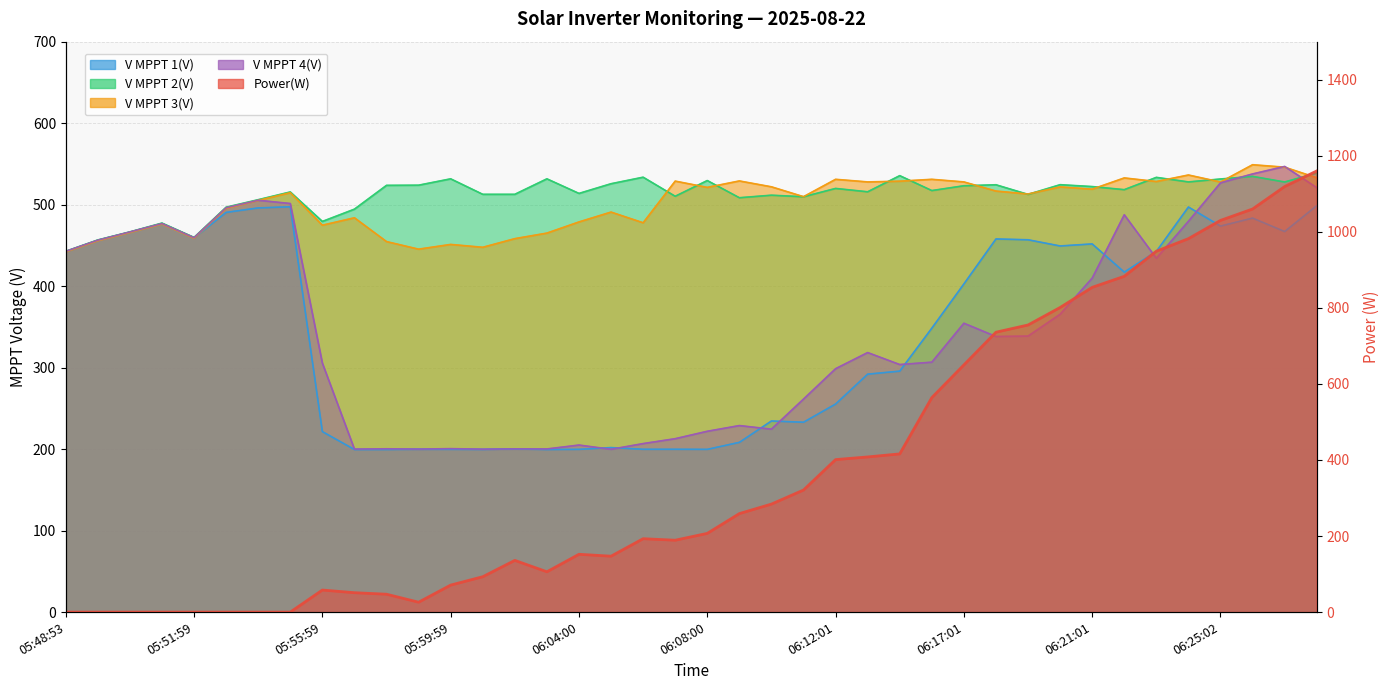

How many times do V MPPT 2(V) and V MPPT 4(V) cross each other?

2